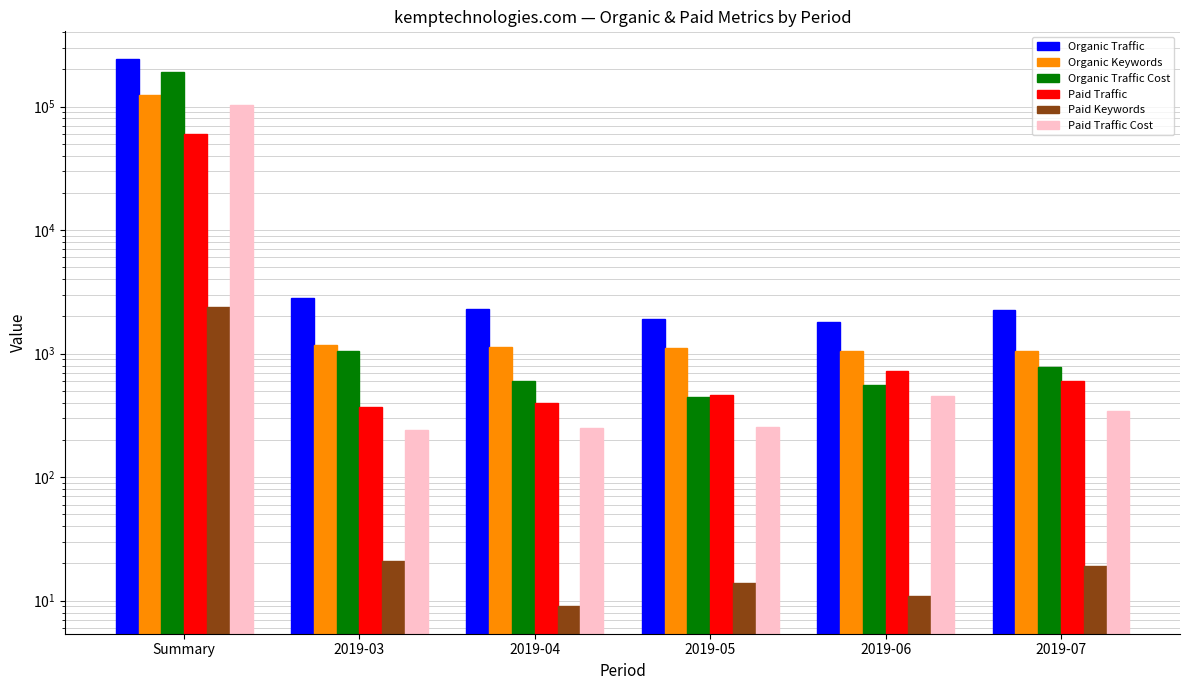

What value does the Organic Traffic series have at 2019-05, to the nearest 50?

1900